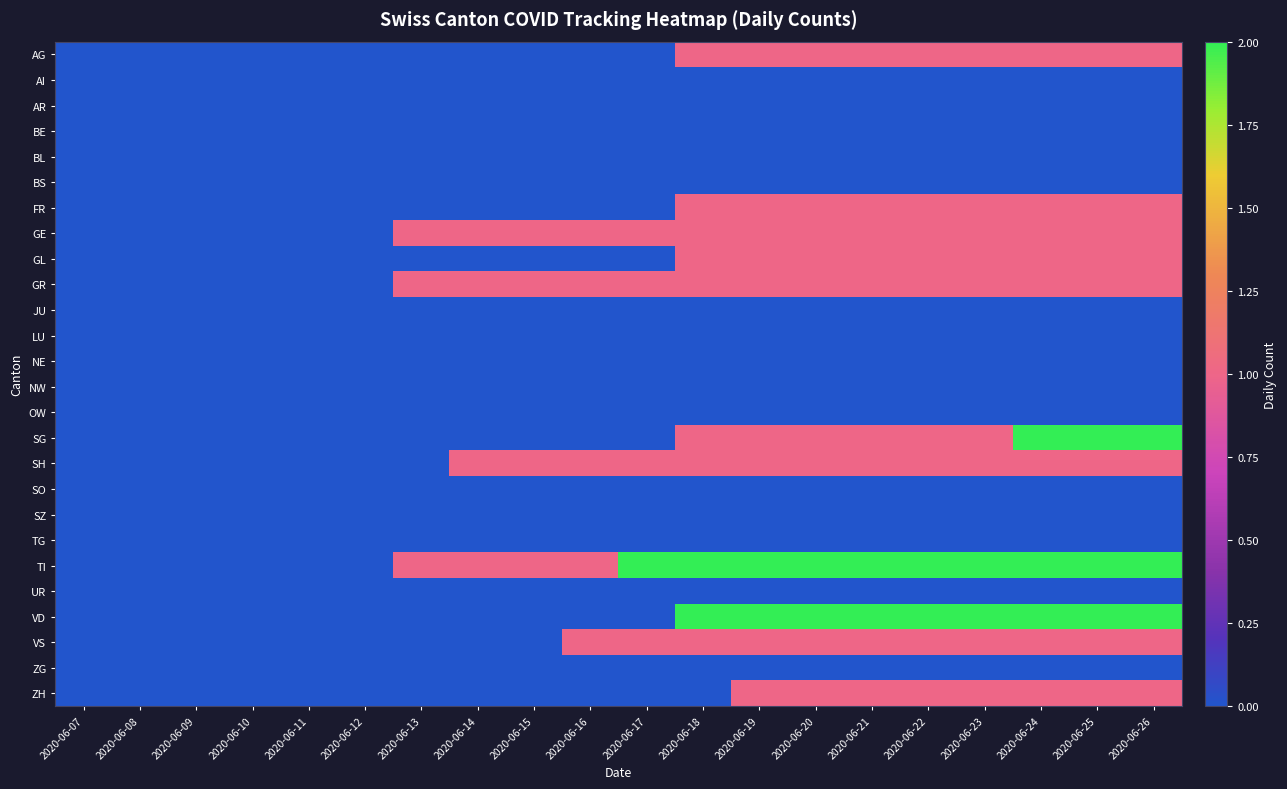

At how many categories does at least one series exceed 0?

14